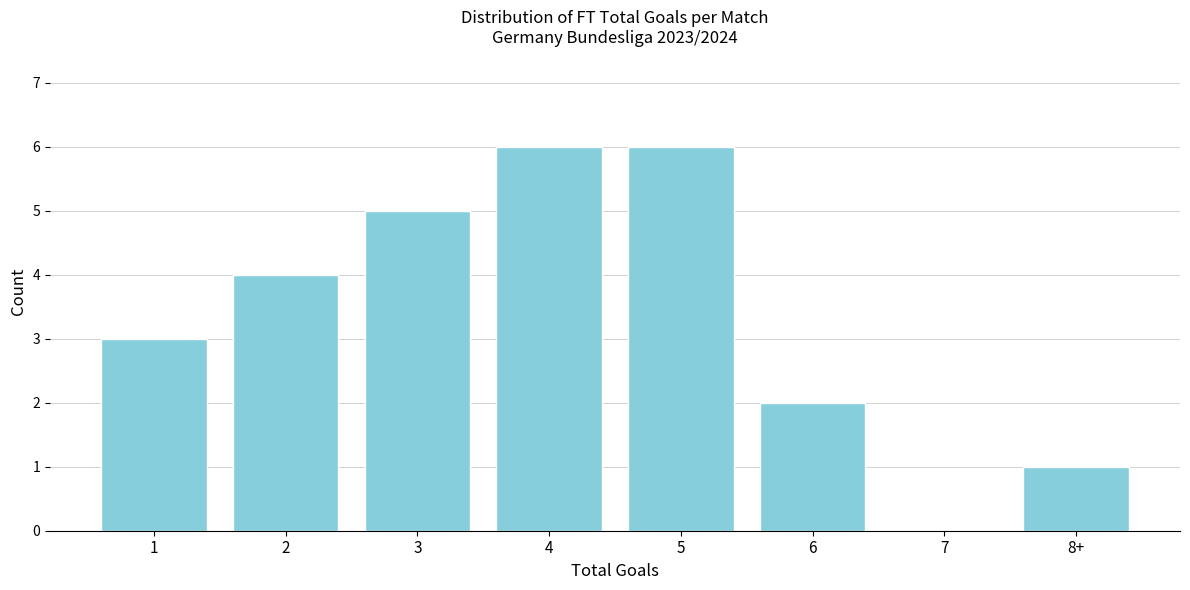

Reading left to right, extract all data points from this chart.

1=3	2=4	3=5	4=6	5=6	6=2	7=0	8+=1